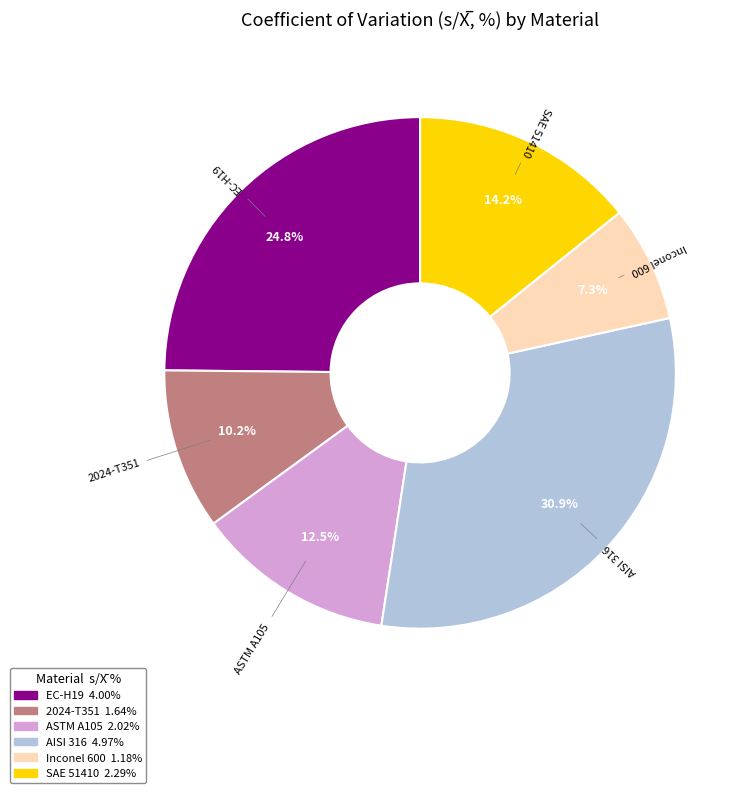

Does AISI 316 account for over 50% of the chart?

No